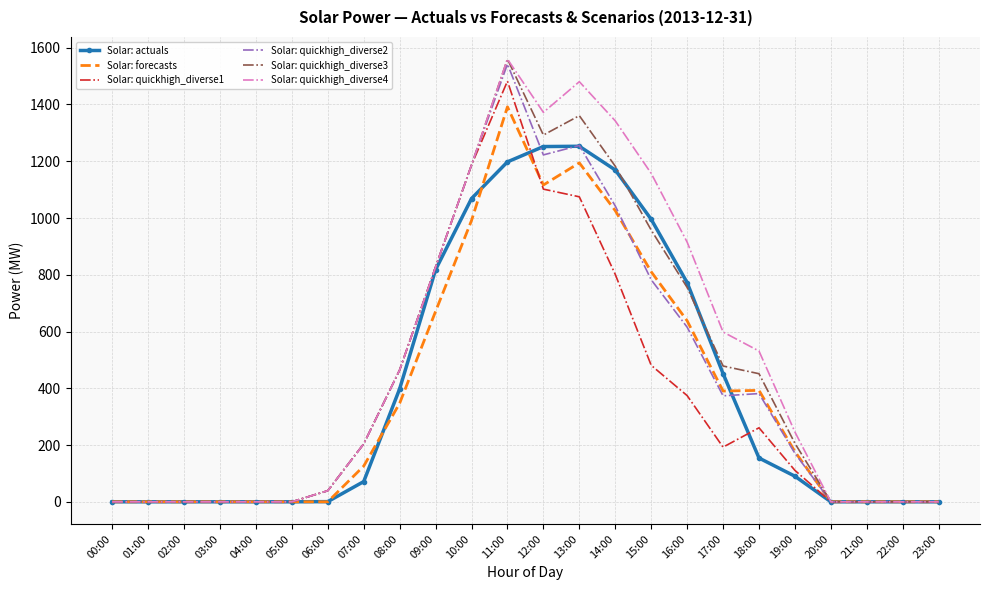

What position from the right is 18:00?

6